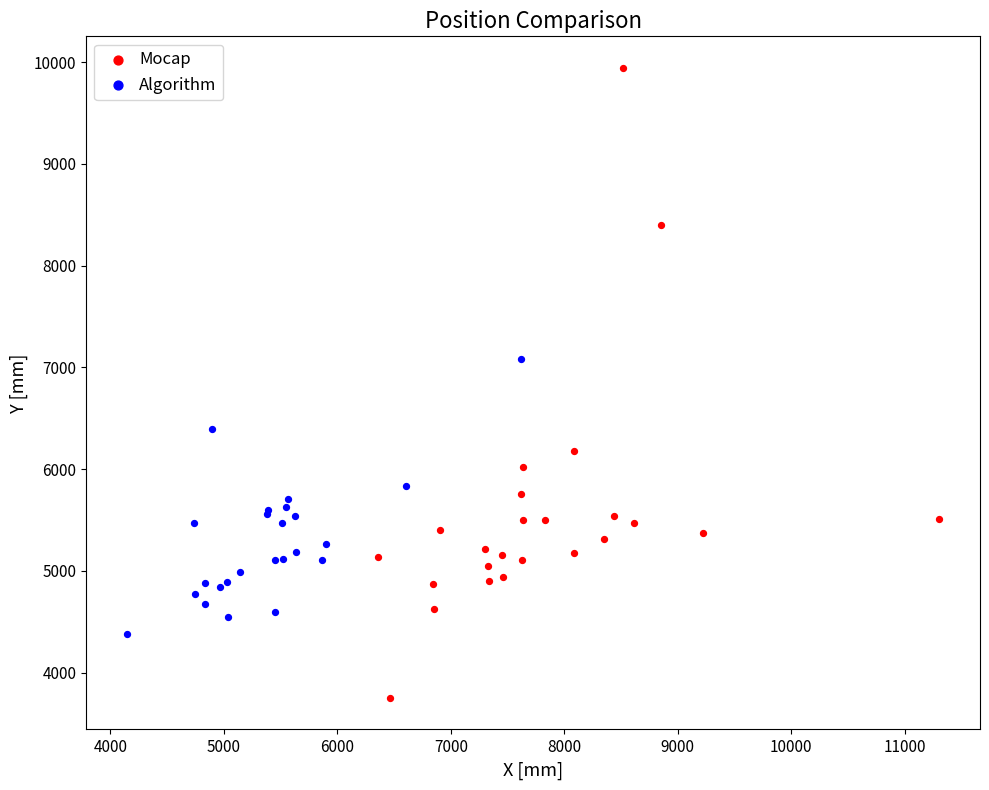

Which series contains the lowest Y value?

Mocap